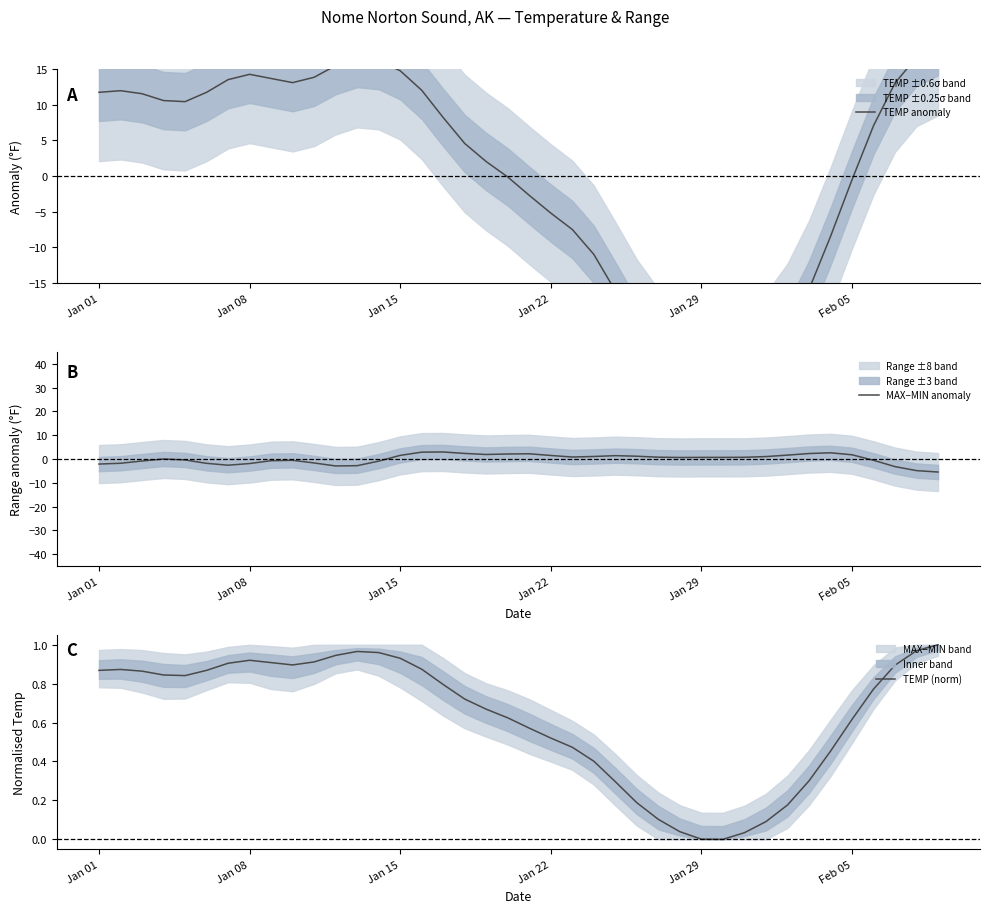

How many positive values does the MAX−MIN anomaly series have?

23